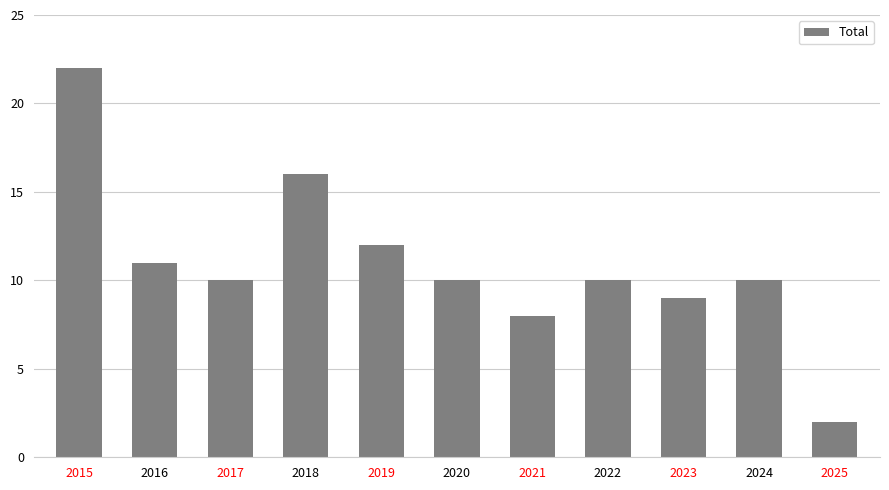

What is the value of the 8th bar from the left?

10